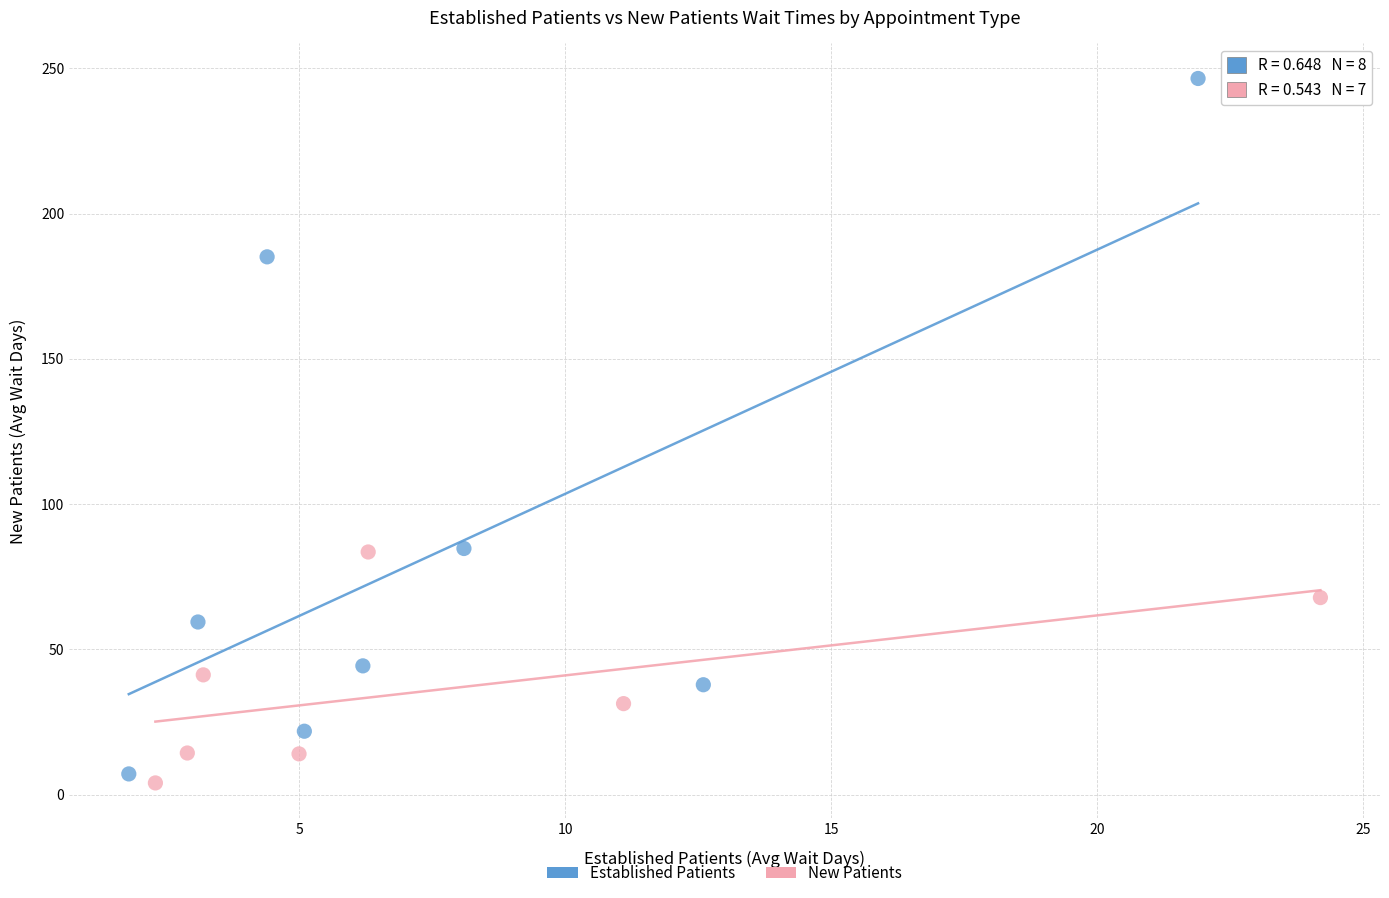

What are all the series names shown in the legend?

Established Patients, New Patients